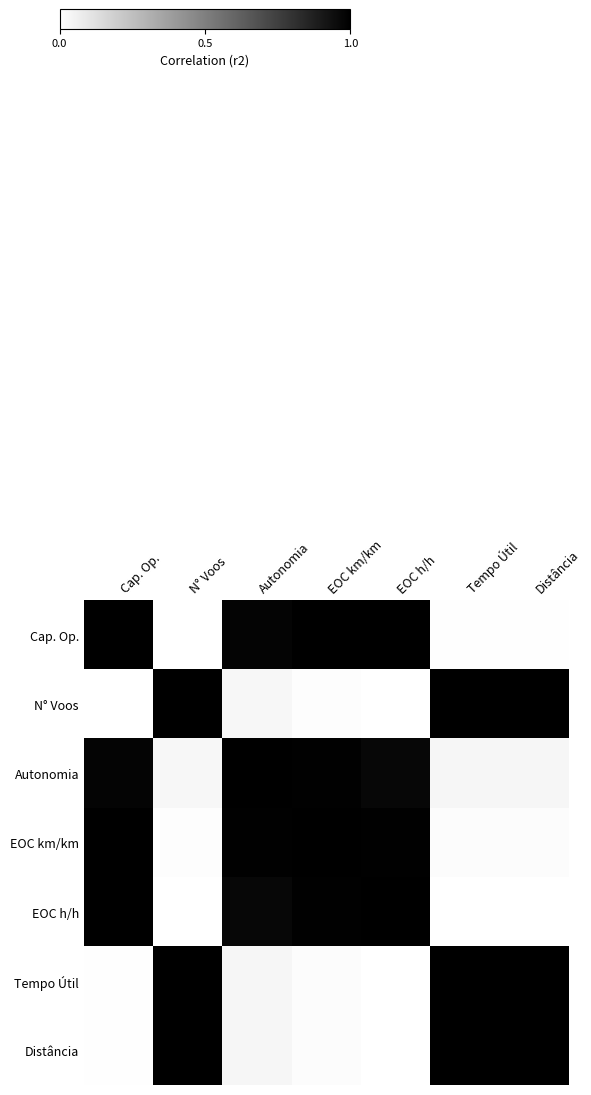

Reading left to right, what are all the values shown in this chart?

row_0: Cap. Op.=1.0	N° Voos=0.0	Autonomia=1.0	EOC km/km=1.0	EOC h/h=1.0	Tempo Útil=0.0	Distância=0.0
row_1: Cap. Op.=0.0	N° Voos=1.0	Autonomia=0.0	EOC km/km=0.0	EOC h/h=0.0	Tempo Útil=1.0	Distância=1.0
row_2: Cap. Op.=1.0	N° Voos=0.0	Autonomia=1.0	EOC km/km=1.0	EOC h/h=1.0	Tempo Útil=0.0	Distância=0.0
row_3: Cap. Op.=1.0	N° Voos=0.0	Autonomia=1.0	EOC km/km=1.0	EOC h/h=1.0	Tempo Útil=0.0	Distância=0.0
row_4: Cap. Op.=1.0	N° Voos=0.0	Autonomia=1.0	EOC km/km=1.0	EOC h/h=1.0	Tempo Útil=0.0	Distância=0.0
row_5: Cap. Op.=0.0	N° Voos=1.0	Autonomia=0.0	EOC km/km=0.0	EOC h/h=0.0	Tempo Útil=1.0	Distância=1.0
row_6: Cap. Op.=0.0	N° Voos=1.0	Autonomia=0.0	EOC km/km=0.0	EOC h/h=0.0	Tempo Útil=1.0	Distância=1.0